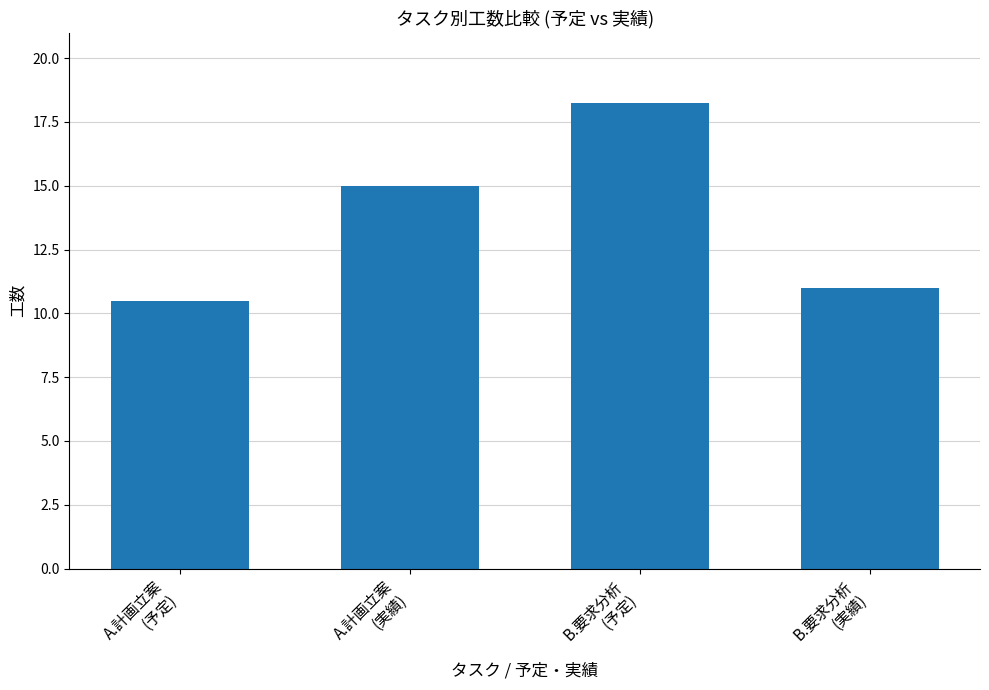

What is the sum of all values?

54.8